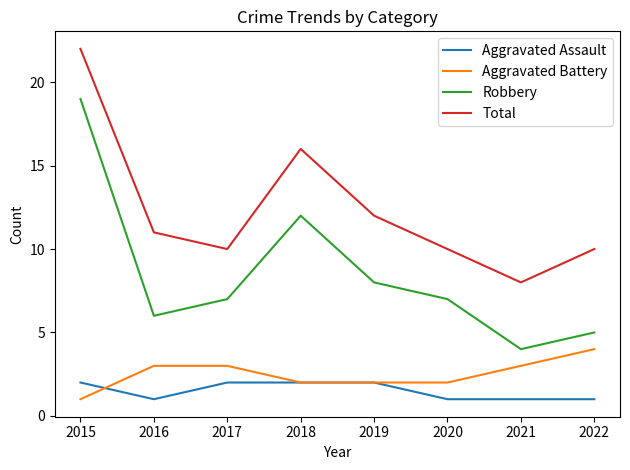

What is the maximum value for Aggravated Battery?

4